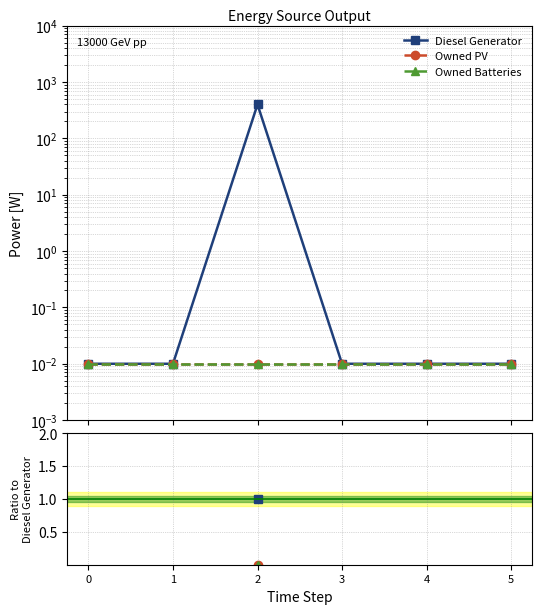

True or false: Owned PV and Owned Batteries intersect in this chart.

False